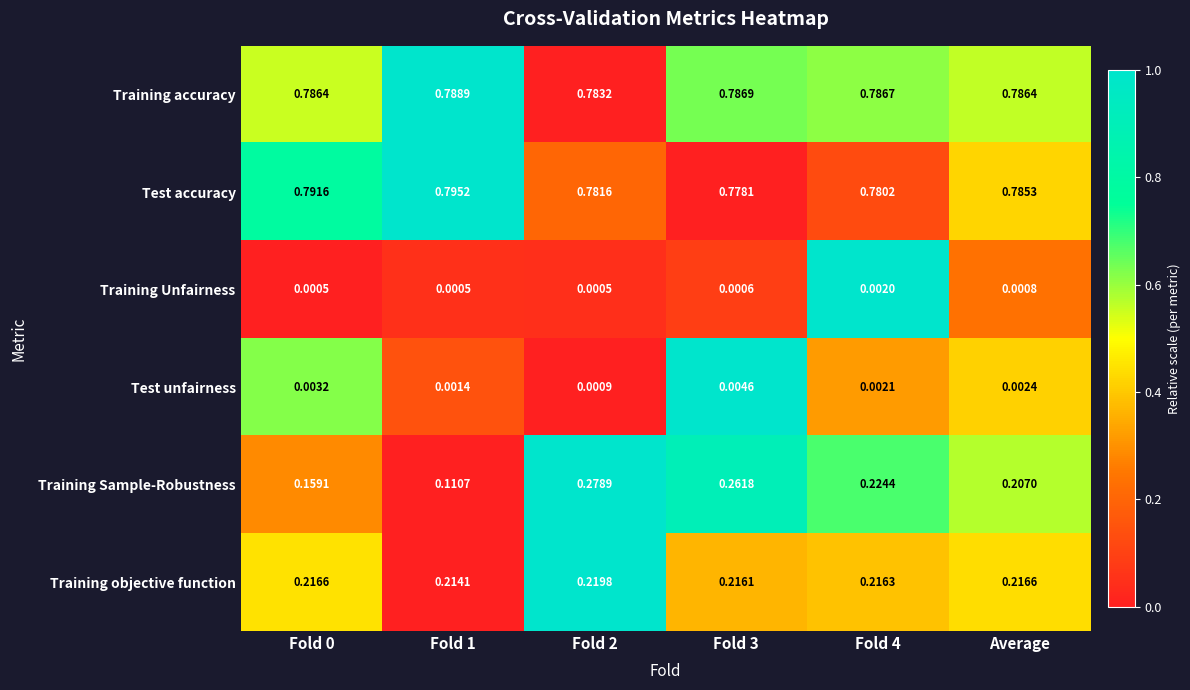

Which series has the largest range (max minus min)?

Training Sample-Robustness